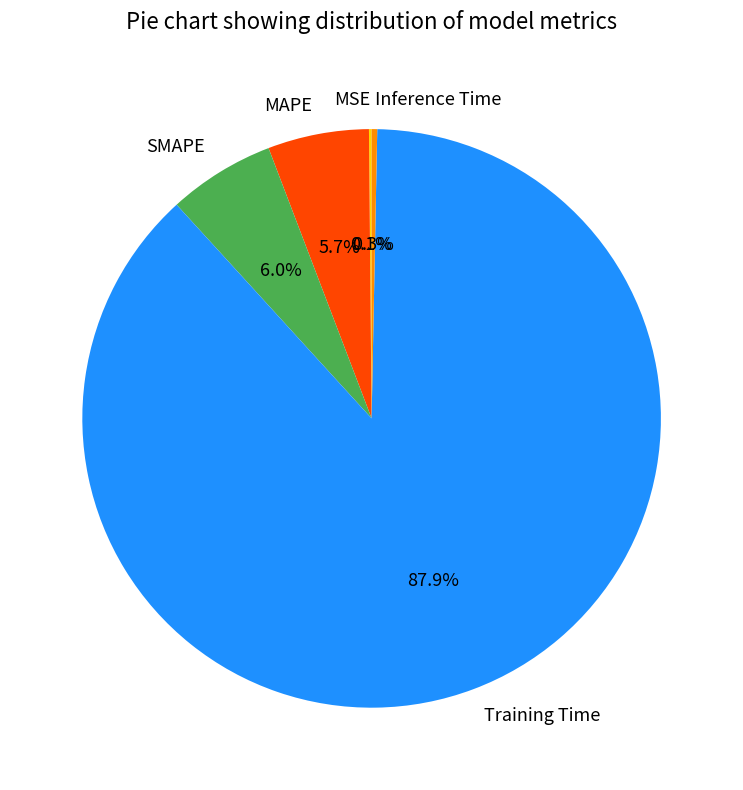

To the nearest percent, what is the difference between the largest and smallest slice percentages?

88%